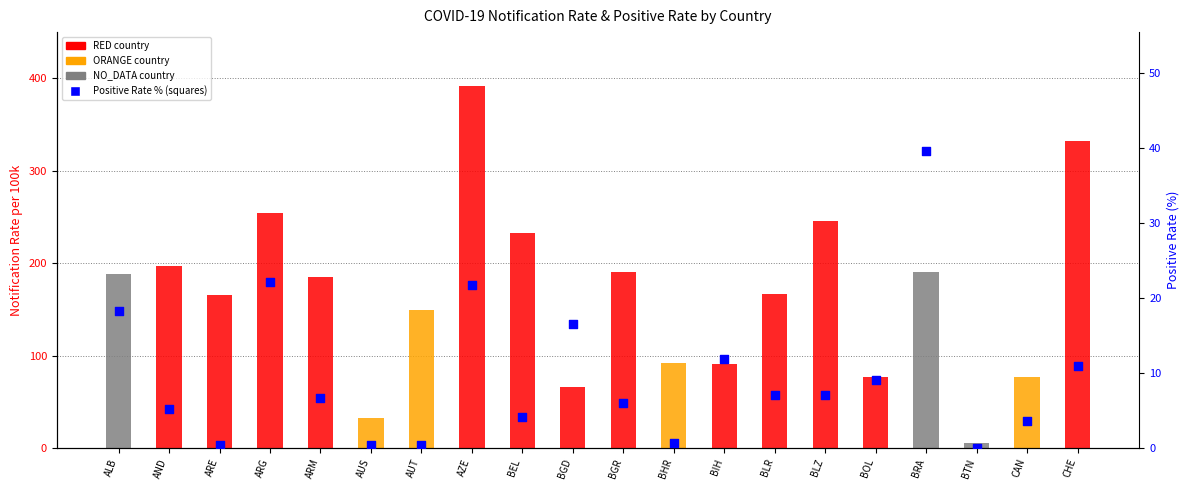

Which series contains the lowest Y value?

Positive Rate (%)